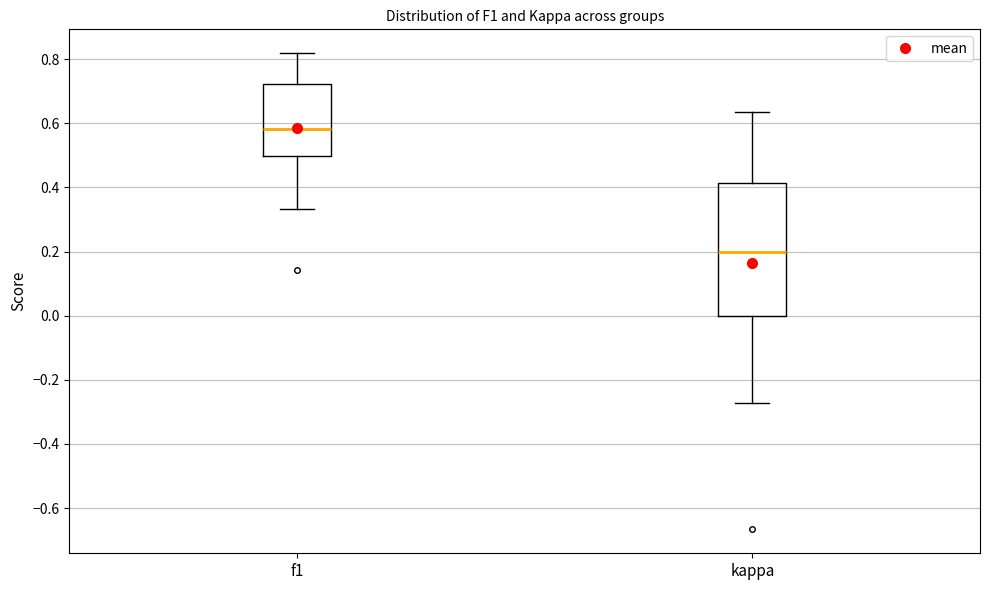

Reading left to right, read every box against the y-axis: the position of its median line, the range the box covers, and the ends of its whiskers. The values are not printed on the chart, so give them approximately, as read against the axis.

f1: median 0.58, box 0.50 to 0.72, whiskers 0.34 to 0.82
kappa: median 0.20, box 0.00 to 0.42, whiskers -0.28 to 0.64